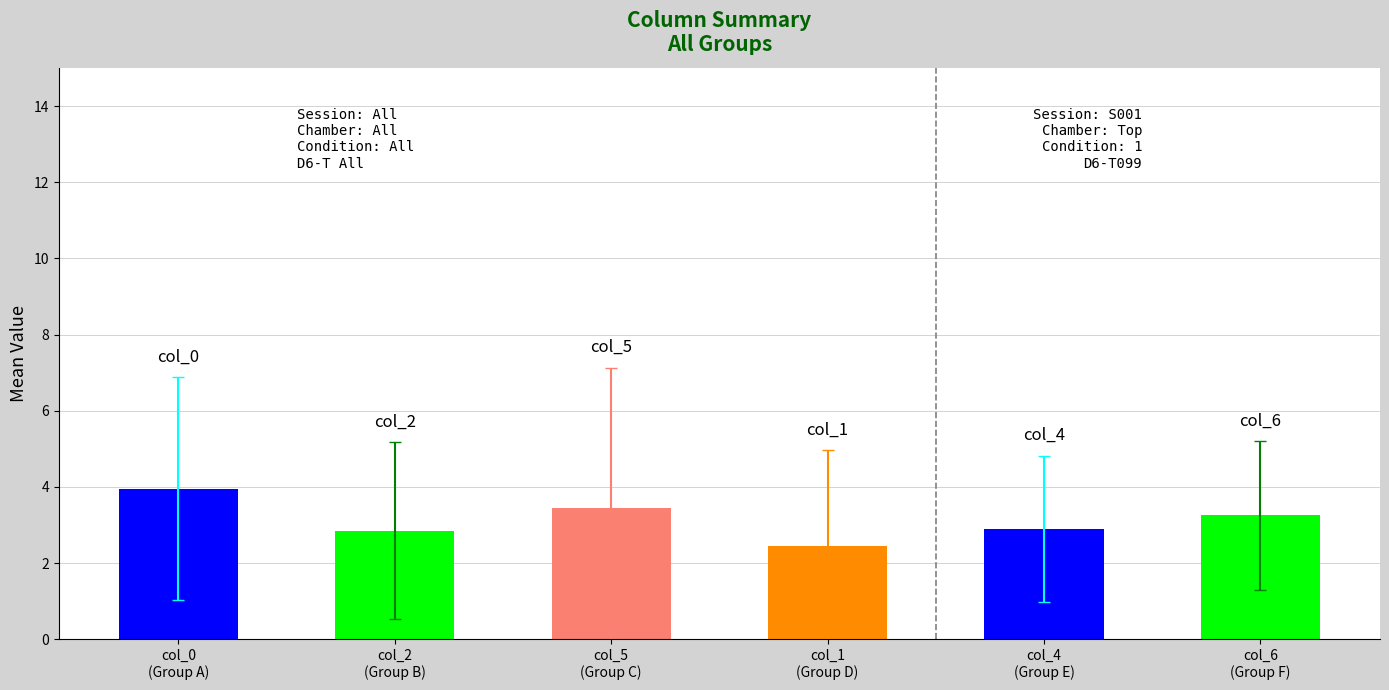

What is the sum of all col_6 values?

65